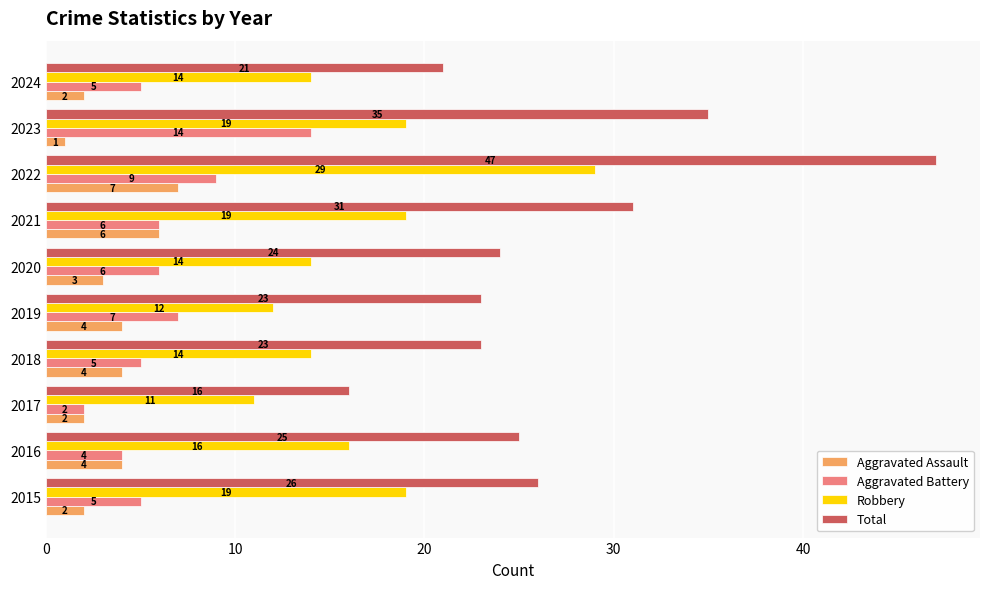

Is it true that Aggravated Battery equals 6 at 2016?

False